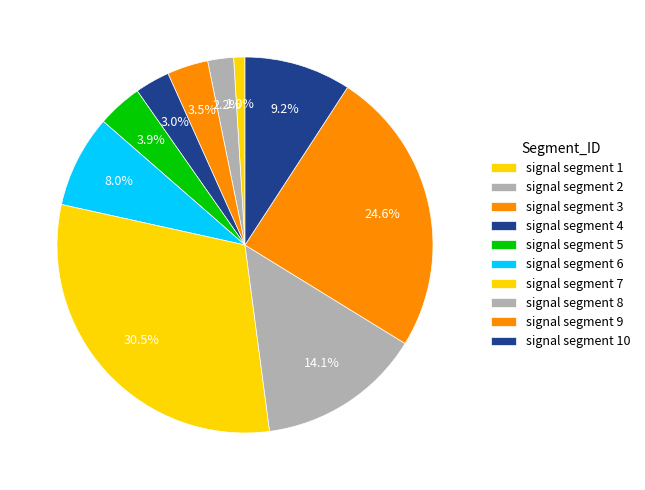

Between signal segment 4 and signal segment 9, which is larger?

signal segment 9